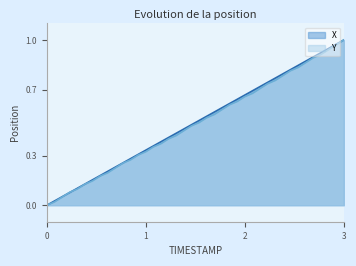

At which label does X reach its peak?

3